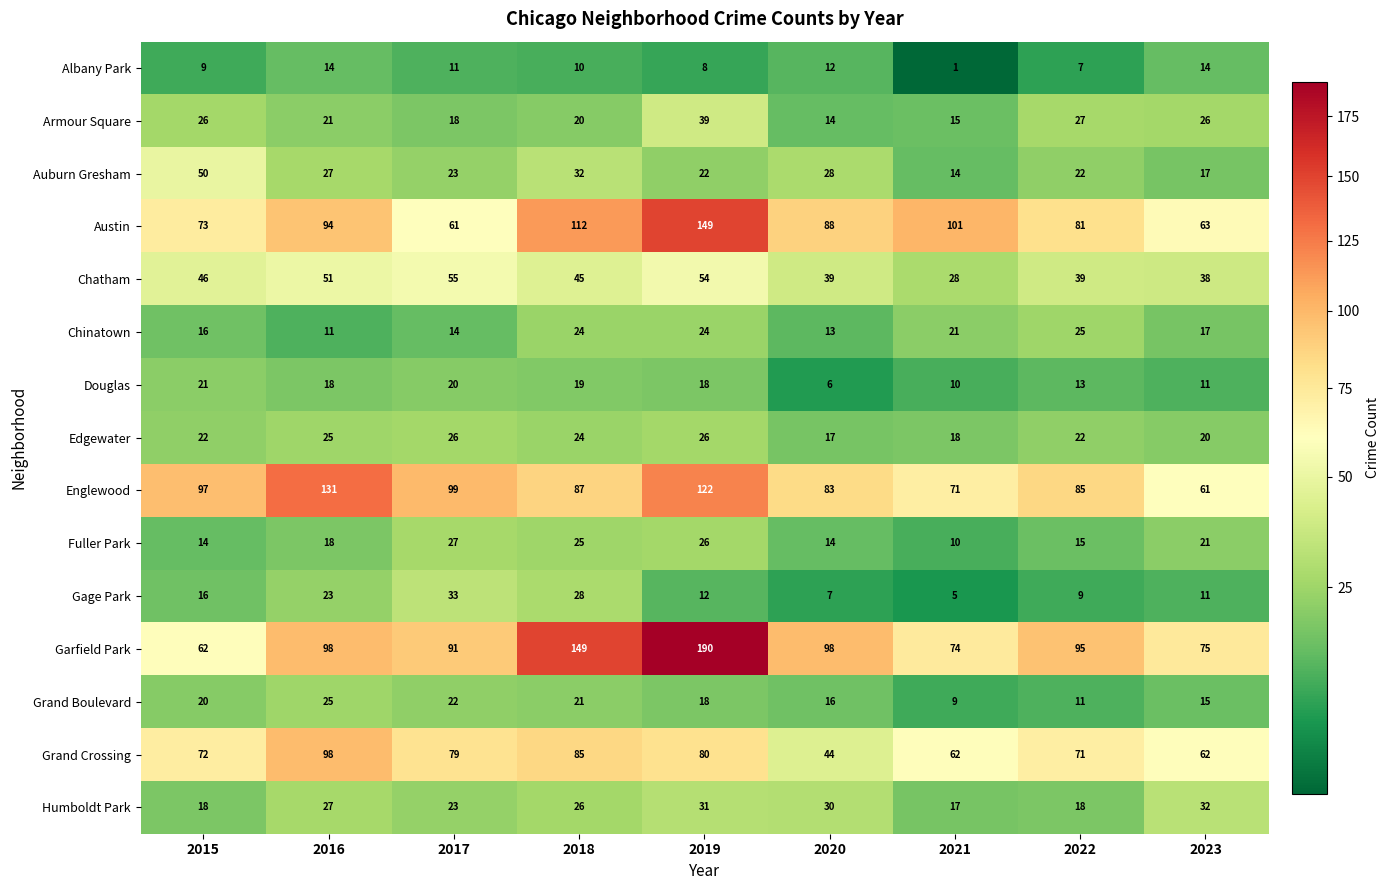

What is the total value across all series at 2016?

681